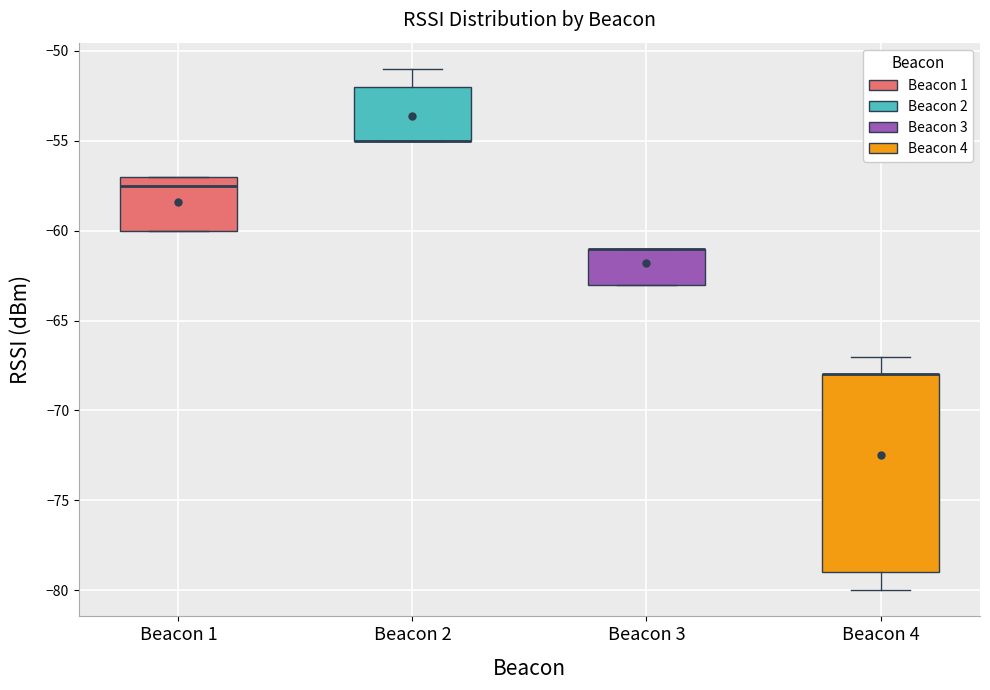

Reading left to right, transcribe this box plot: for each box, give where its median line is, the range the box spans, and where its two whiskers end, as read against the y-axis. The values are not printed on the chart, so give them approximately, as read against the axis.

Beacon 1: median -57.5, box -60.0 to -57.0, whiskers -60.0 to -57.0
Beacon 2: median -55.0 (drawn on the box's lower edge), box -55.0 to -52.0, whiskers -55.0 to -51.0
Beacon 3: median -61.0 (drawn on the box's upper edge), box -63.0 to -61.0, whiskers -63.0 to -61.0
Beacon 4: median -68.0 (drawn on the box's upper edge), box -79.0 to -68.0, whiskers -80.0 to -67.0